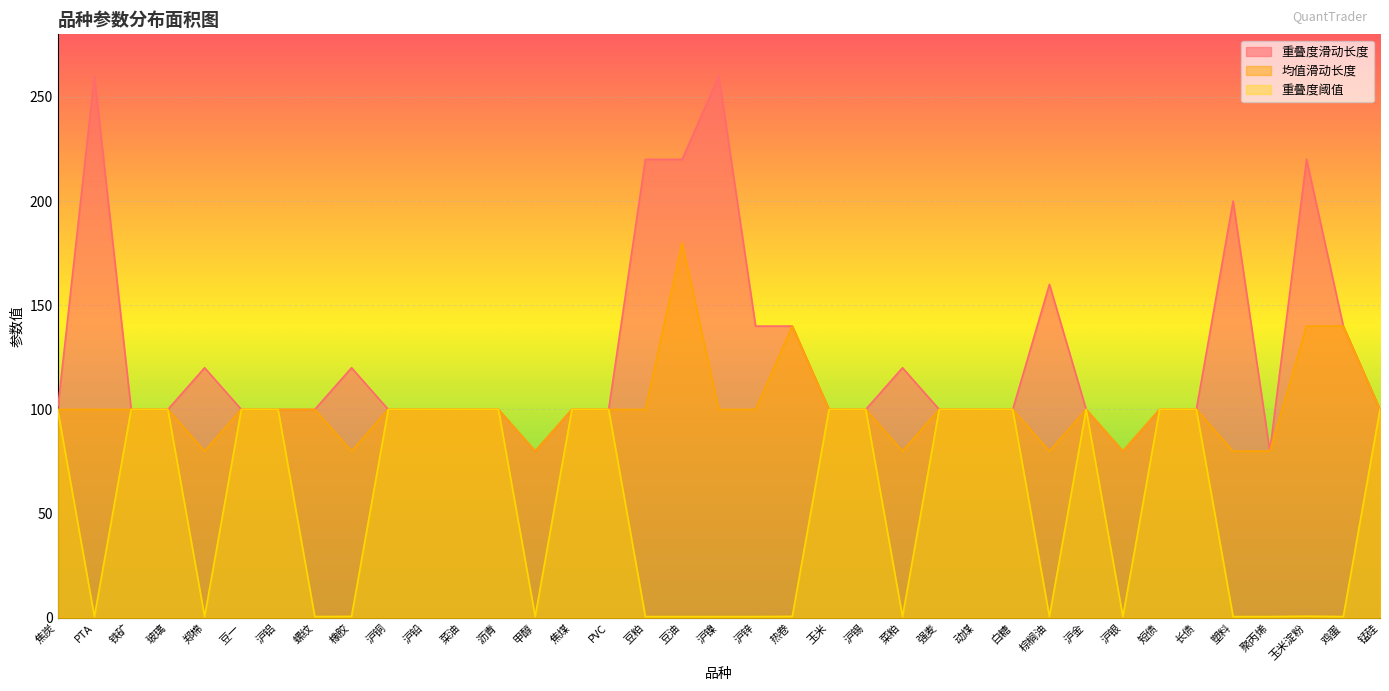

What is the maximum value for 重叠度滑动长度?

260.0